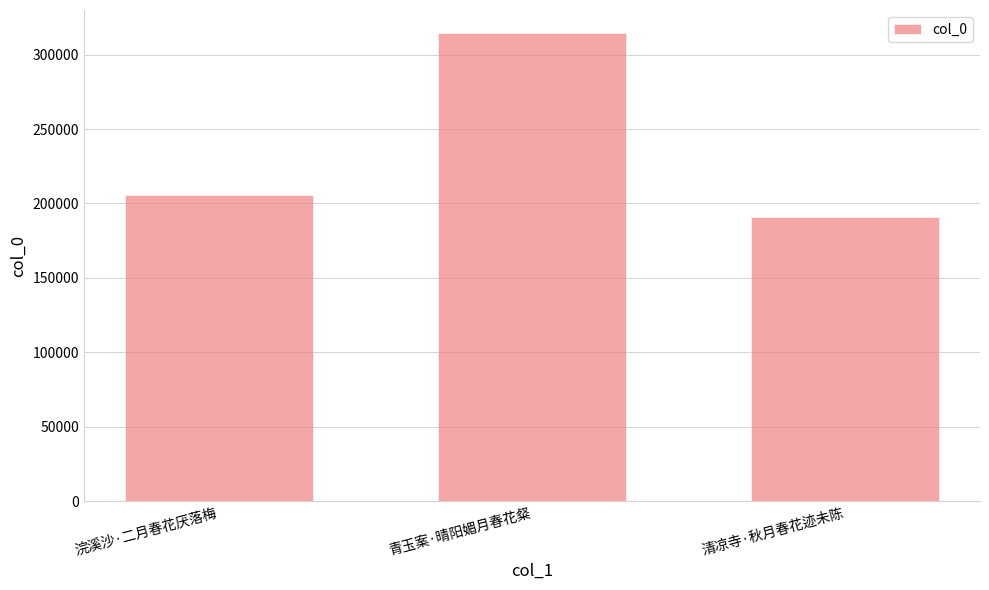

What is the greatest value displayed?

314260